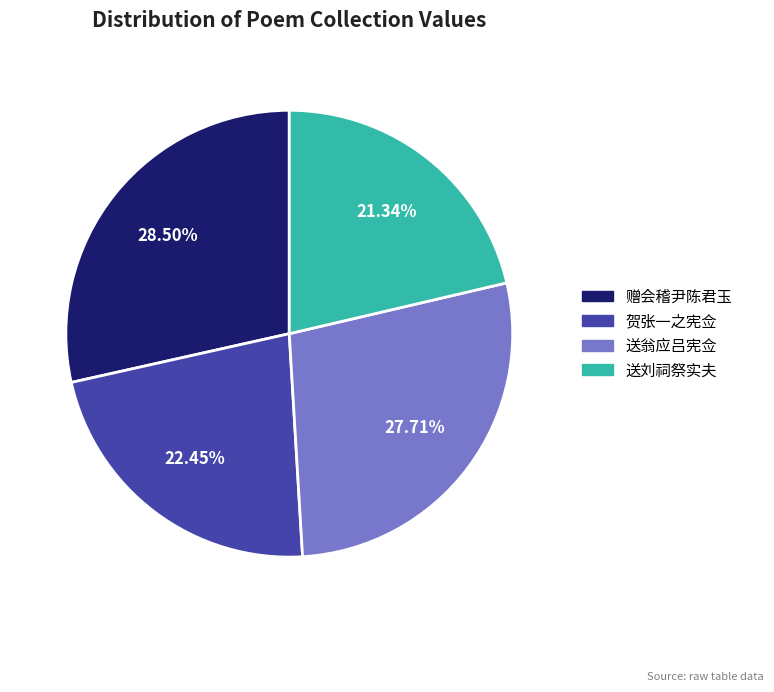

Is there any slice that represents more than half of the pie?

No